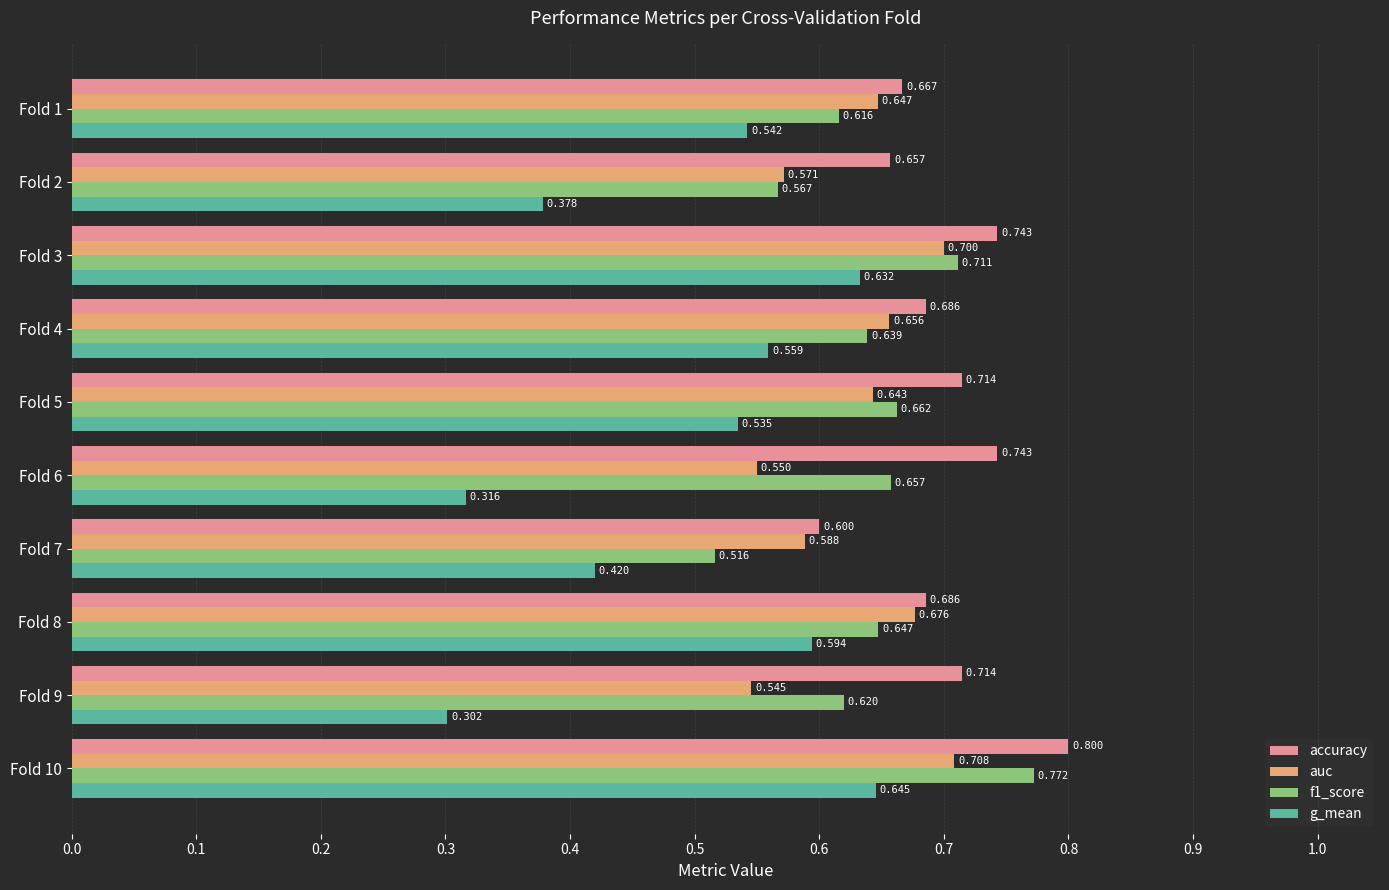

Which series has the largest range (max minus min)?

g_mean